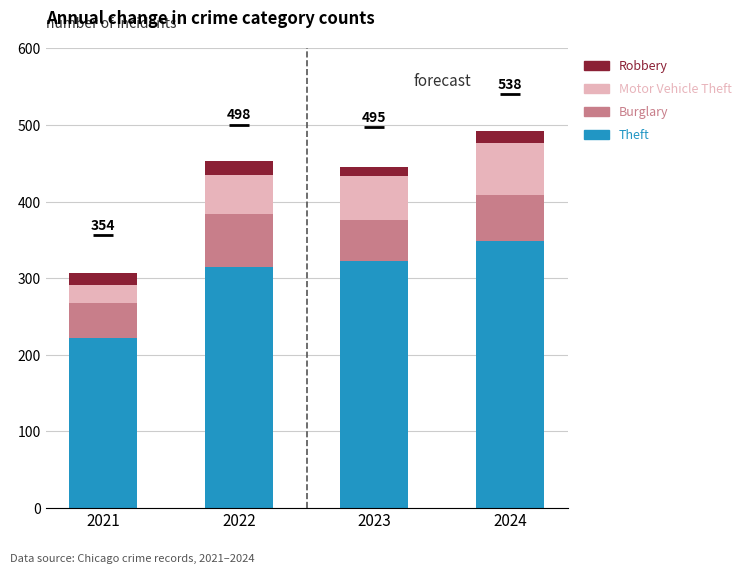

What is the minimum value for Theft?

221